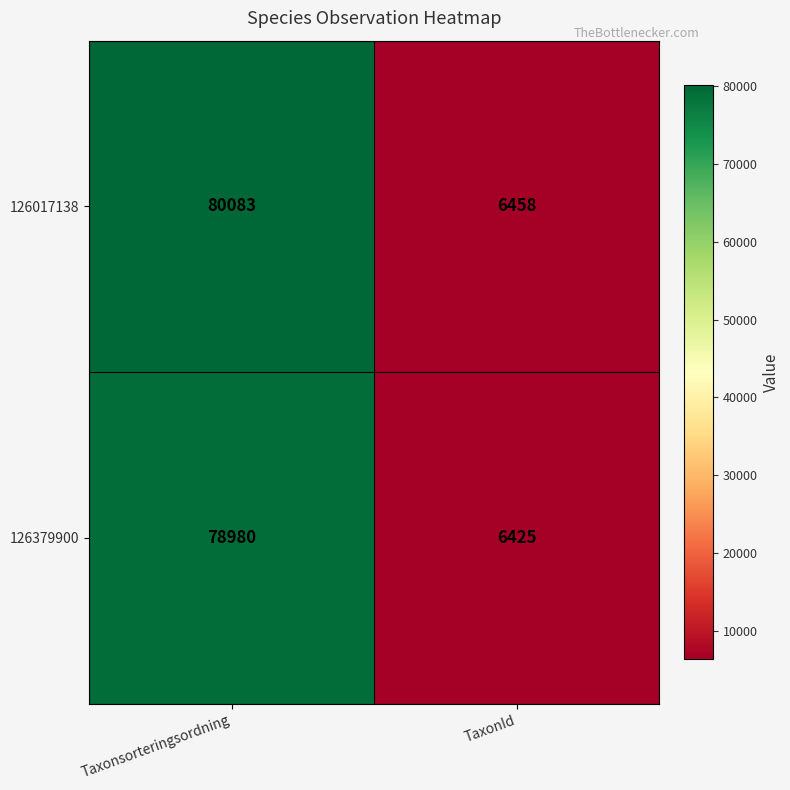

Reading left to right, extract all data points from this chart.

126017138: Taxonsorteringsordning=80083	TaxonId=6458
126379900: Taxonsorteringsordning=78980	TaxonId=6425